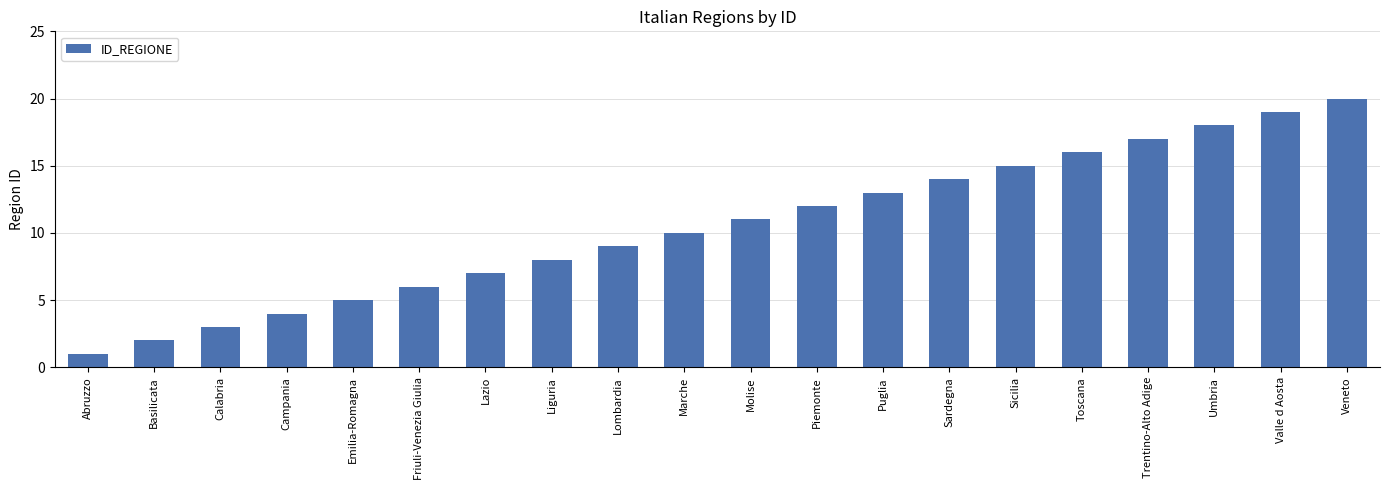

What is the ratio of the value at Puglia to the value at Lazio?

1.9